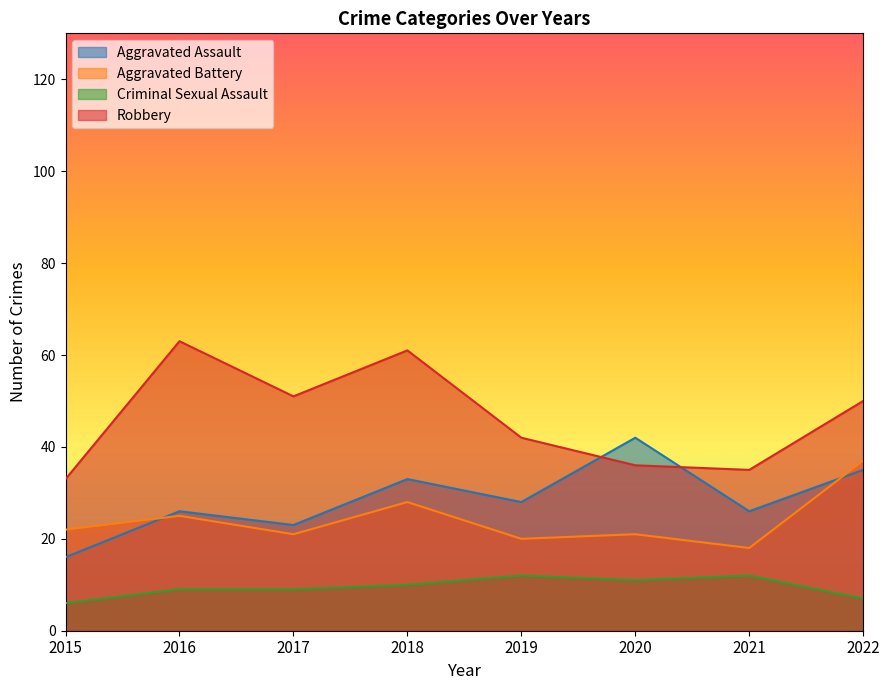

What is the difference between the maximum and minimum values in the Robbery series?

30